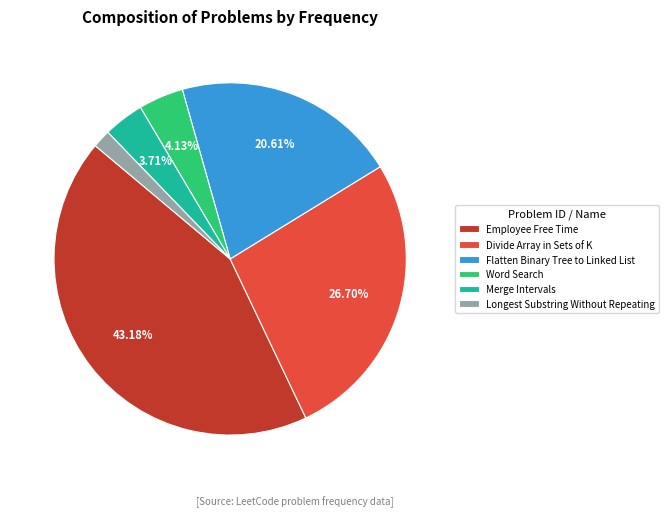

What is the largest slice in the pie chart?

Employee Free Time